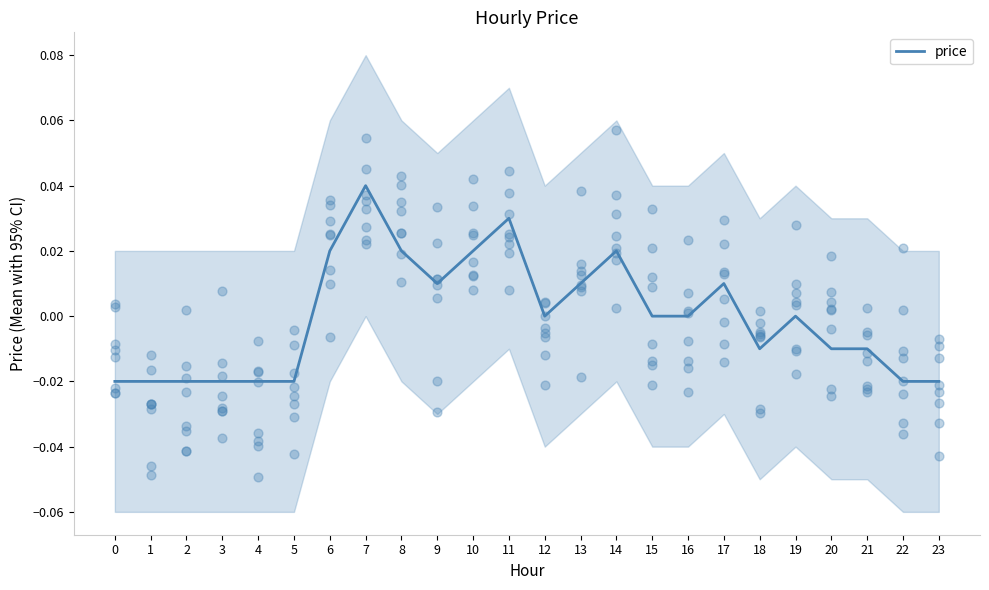

Which has a higher value, 14 or 7?

7